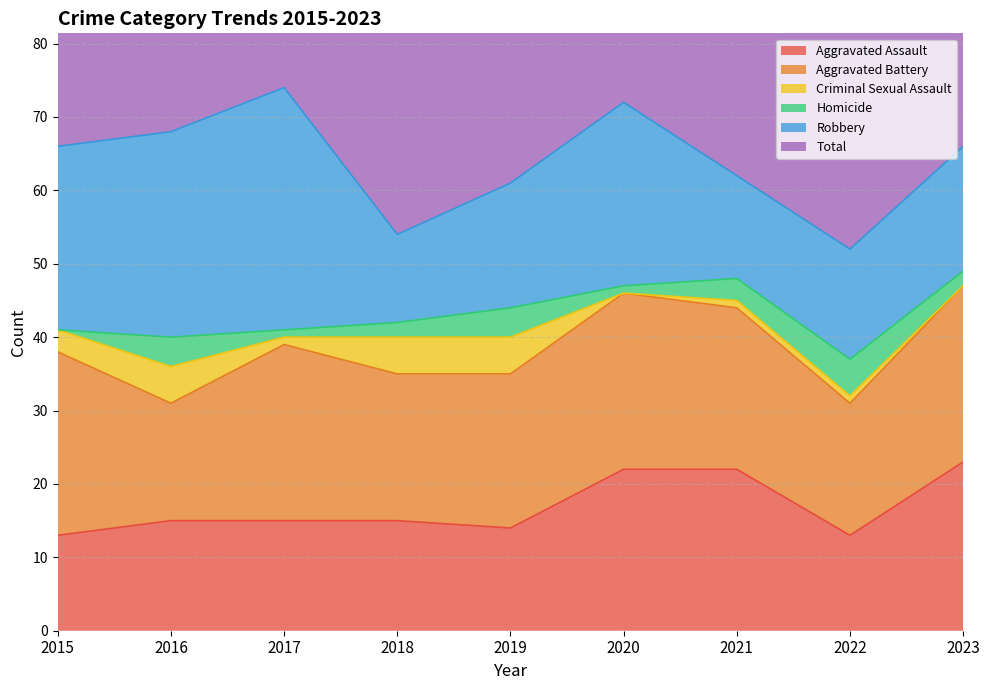

True or false: Robbery has more than 1 points higher than both neighbors.

True